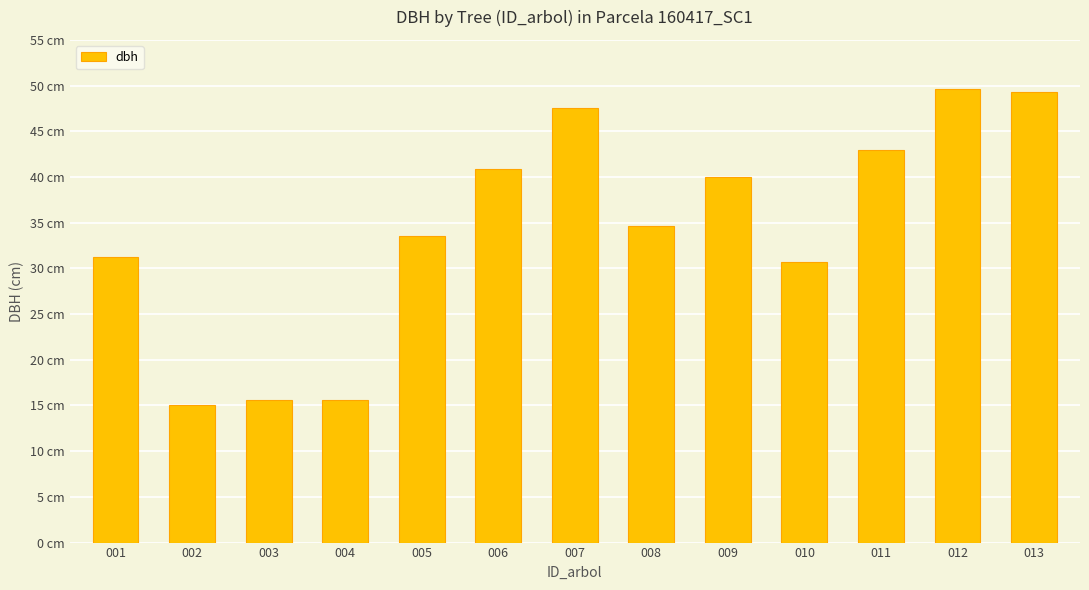

At which label is the value closest to 32?

001